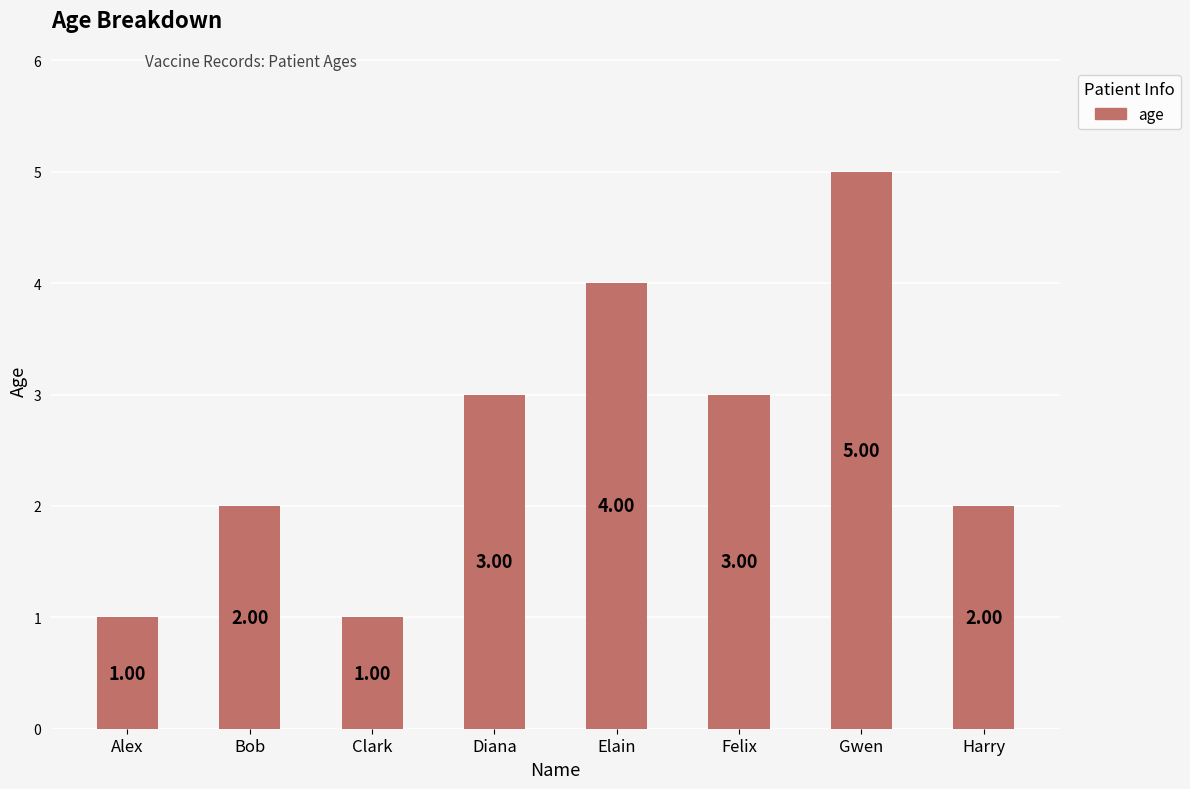

What is the label of the 7th bar from the left?

Gwen